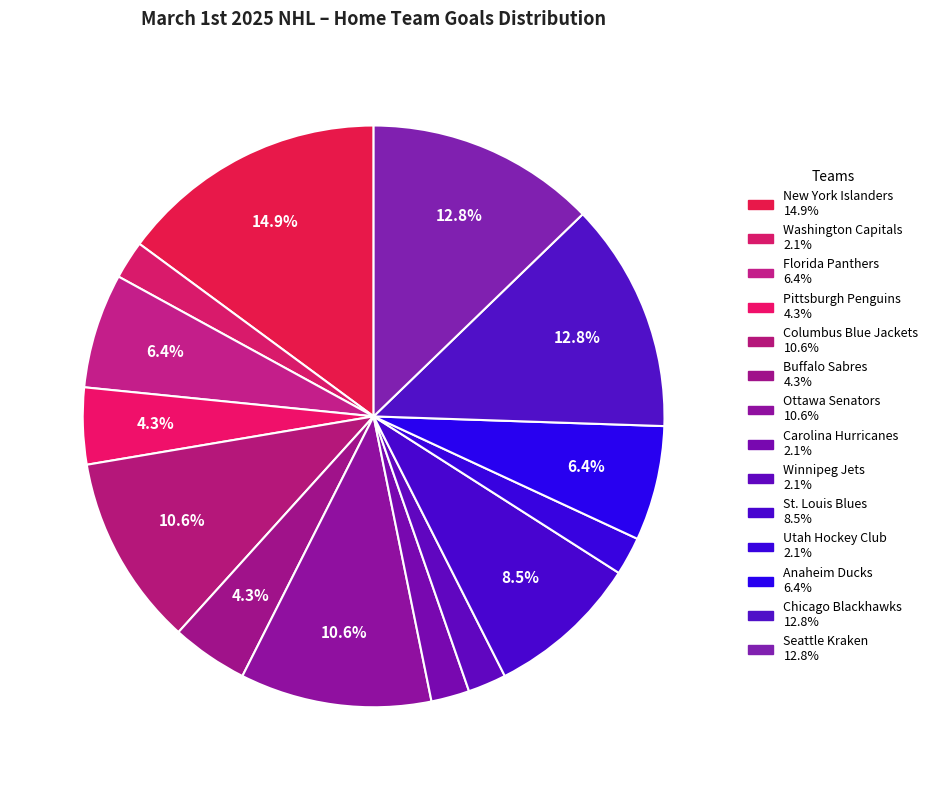

What percentage is the Seattle Kraken slice, to the nearest percent?

13%